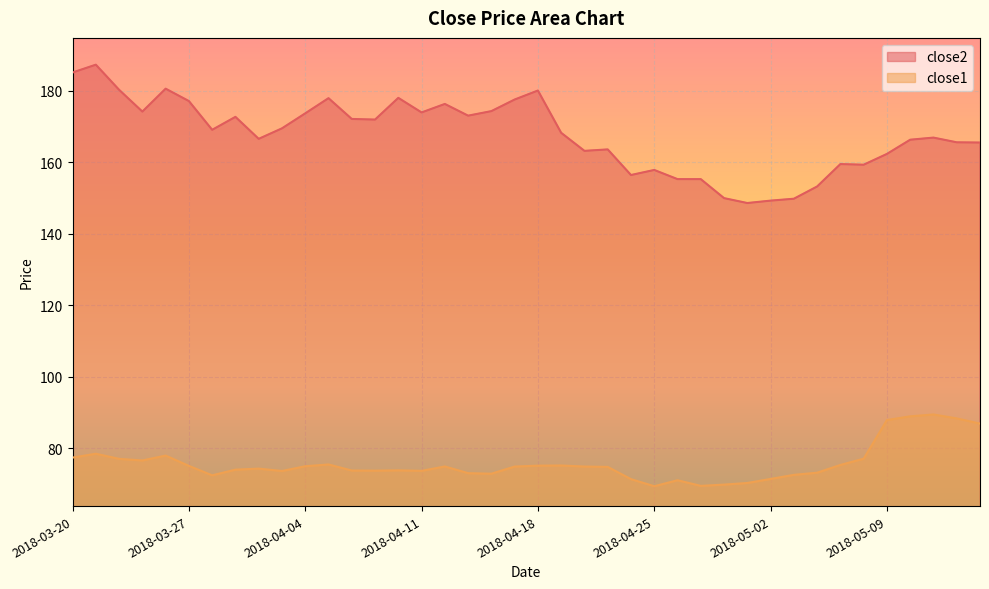

How many lines are shown in the chart?

2